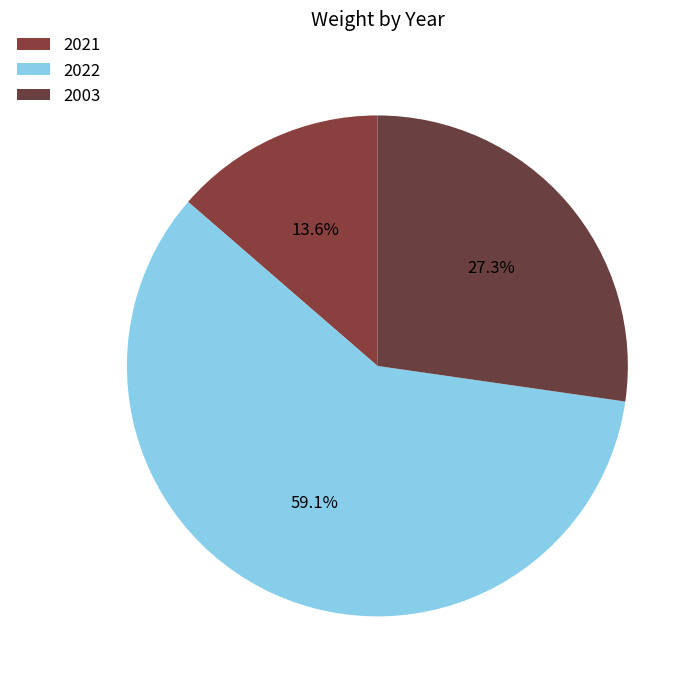

Rank the categories by value from lowest to highest.

2021, 2003, 2022